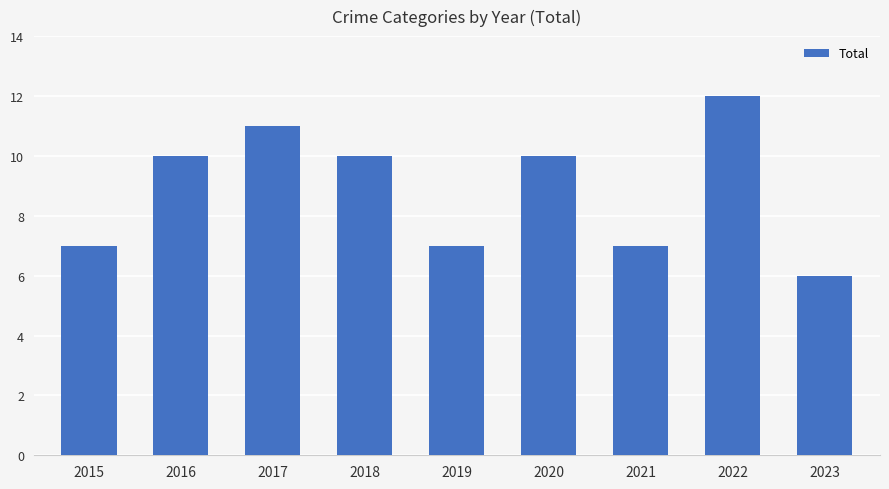

What is the approximate value at 2020?

10